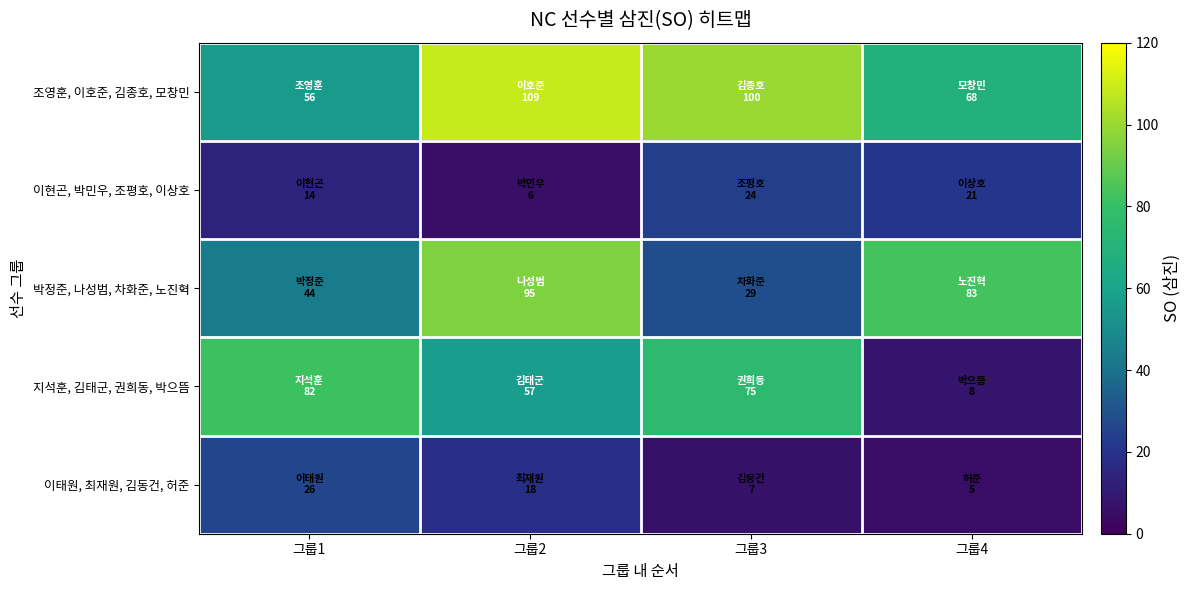

Reading right to left, extract all data points from this chart.

조영훈, 이호준, 김종호, 모창민: 그룹4=68	그룹3=100	그룹2=109	그룹1=56
이현곤, 박민우, 조평호, 이상호: 그룹4=21	그룹3=24	그룹2=6	그룹1=14
박정준, 나성범, 차화준, 노진혁: 그룹4=83	그룹3=29	그룹2=95	그룹1=44
지석훈, 김태군, 권희동, 박으뜸: 그룹4=8	그룹3=75	그룹2=57	그룹1=82
이태원, 최재원, 김동건, 허준: 그룹4=5	그룹3=7	그룹2=18	그룹1=26